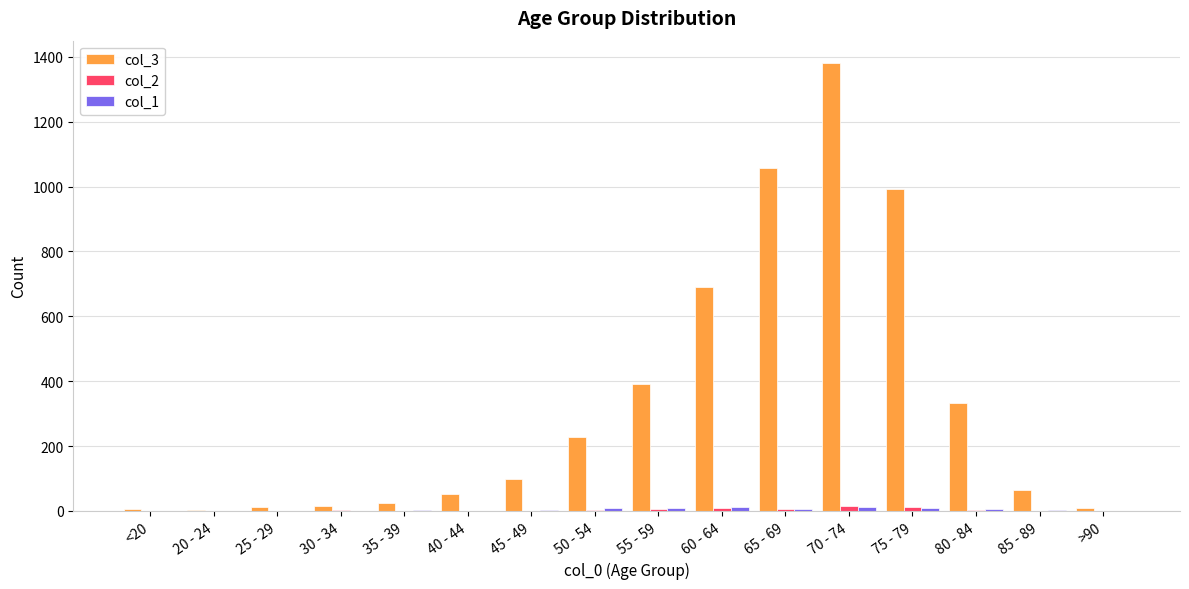

Which series has the largest total across all categories?

col_3